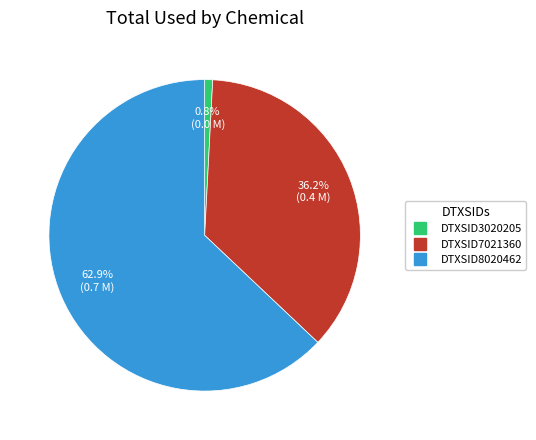

What is the largest slice in the pie chart?

DTXSID8020462